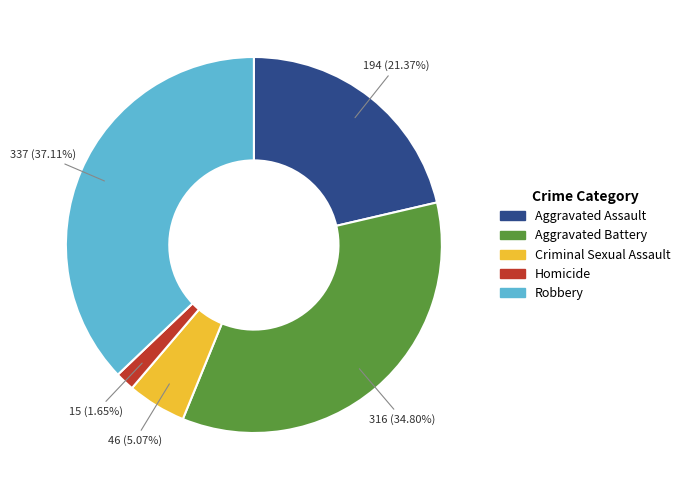

What percentage is NOT represented by Homicide?

98.3%